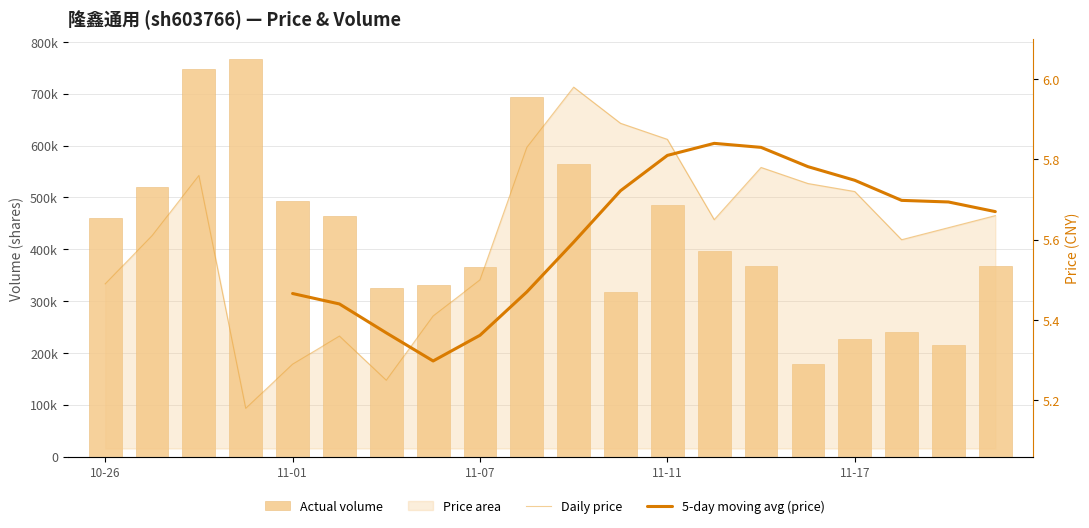

Are the bars horizontal?

No